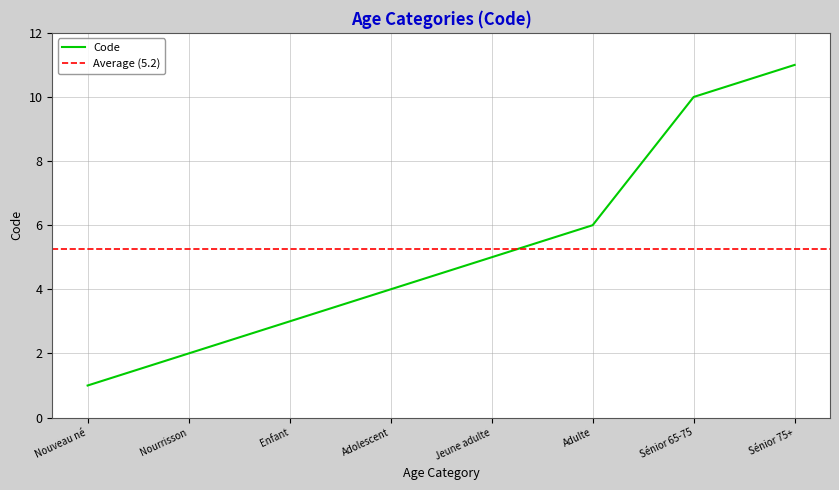

True or false: the data shows 1 at Jeune adulte.

False